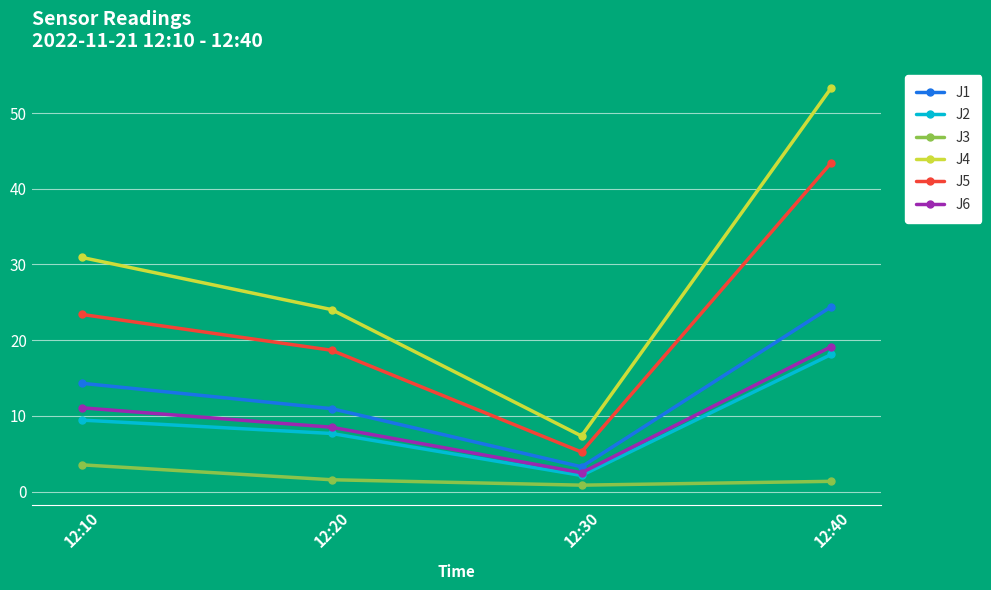

True or false: J6 has more than 2 points higher than both neighbors.

False